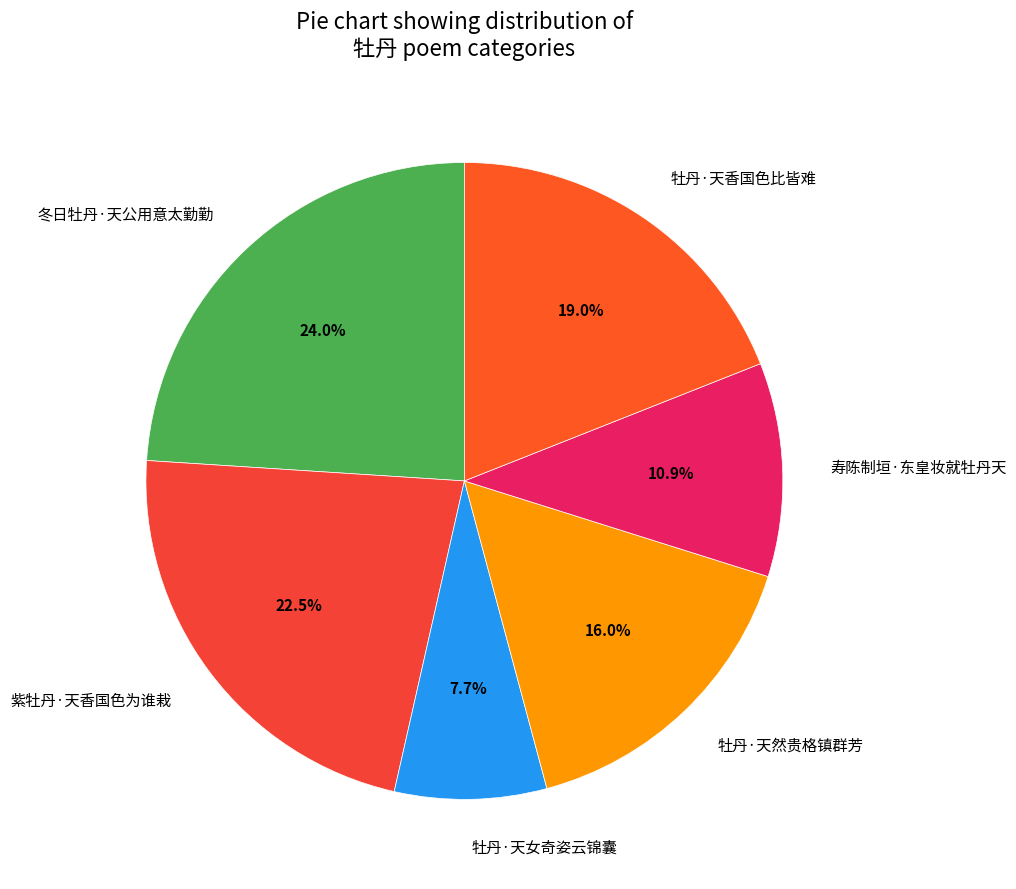

Which slice is the largest?

冬日牡丹·天公用意太勤勤